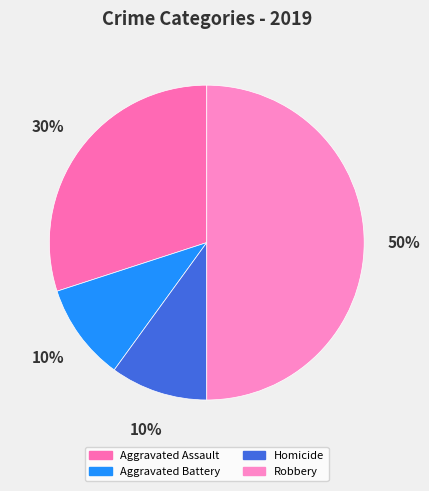

To the nearest percent, what is the combined percentage of Homicide and Aggravated Assault?

40%